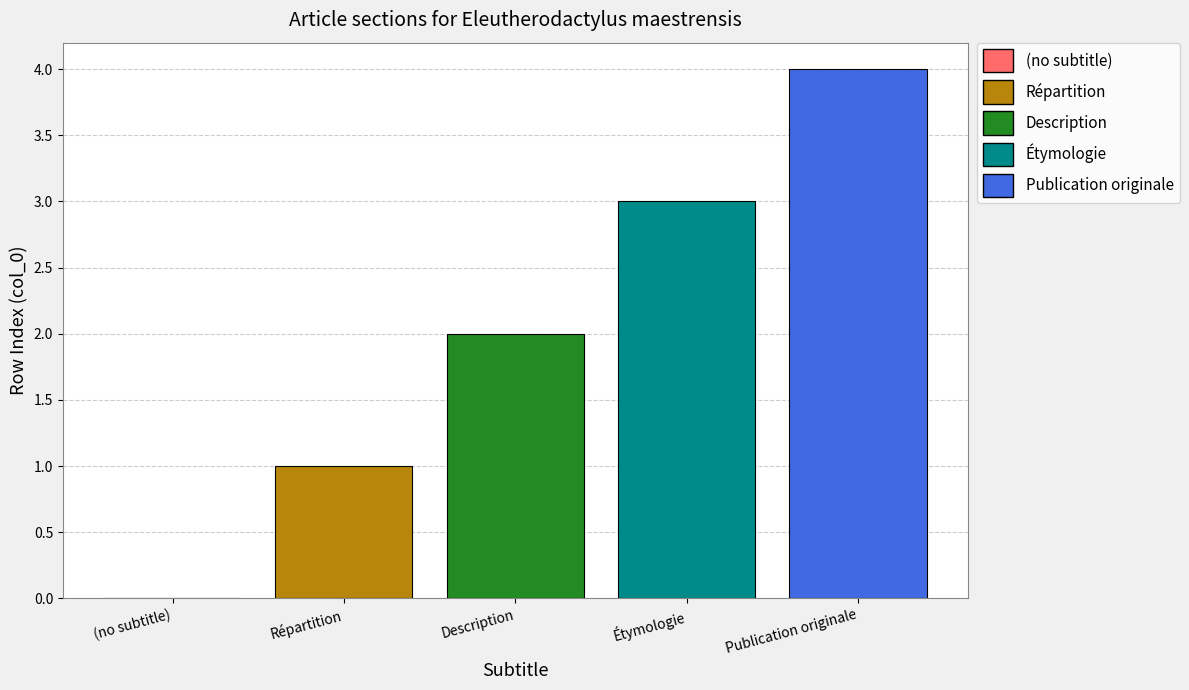

Which label corresponds to the largest value in the chart?

Publication originale